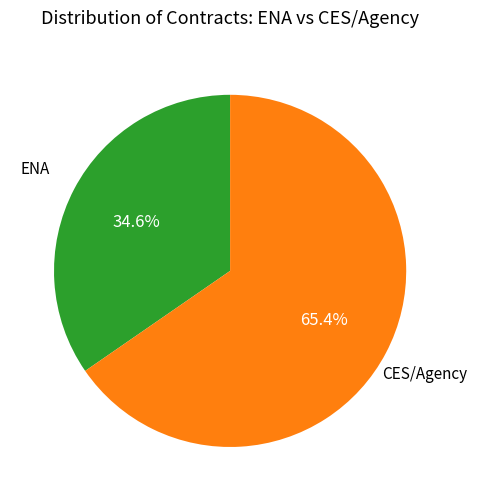

Which has a higher value, CES/Agency or ENA?

CES/Agency